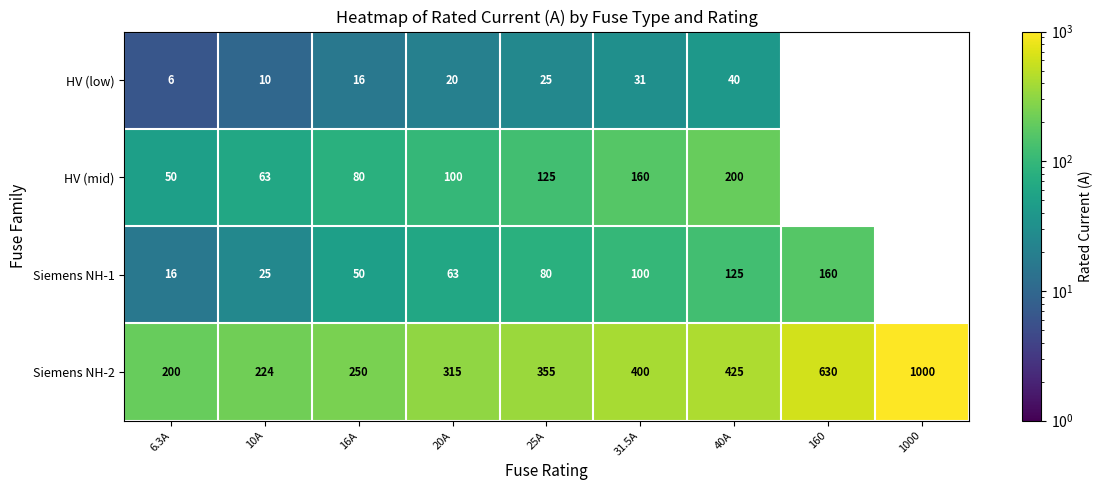

What value does the Siemens NH-2 series have at 6.3A?

200.0